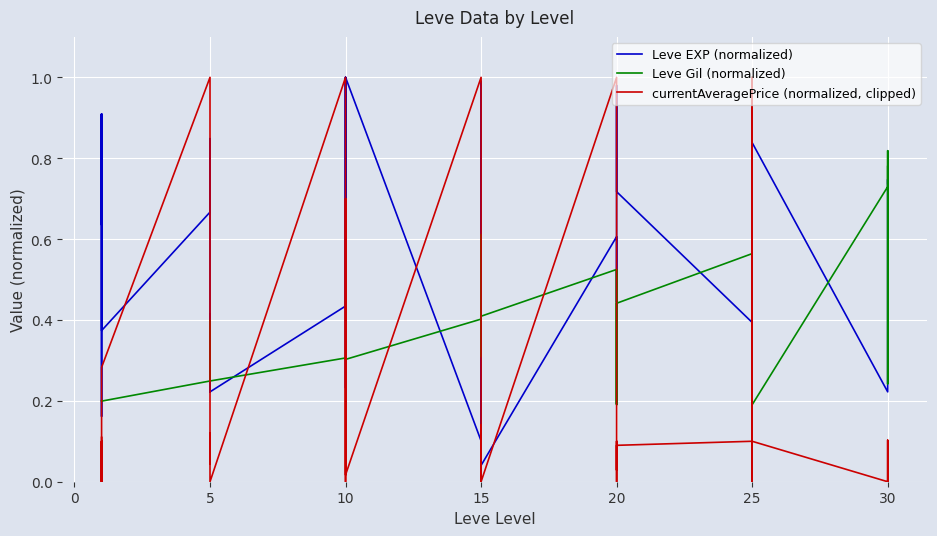

How many times do currentAveragePrice (normalized, clipped) and Leve EXP (normalized) cross each other?

12